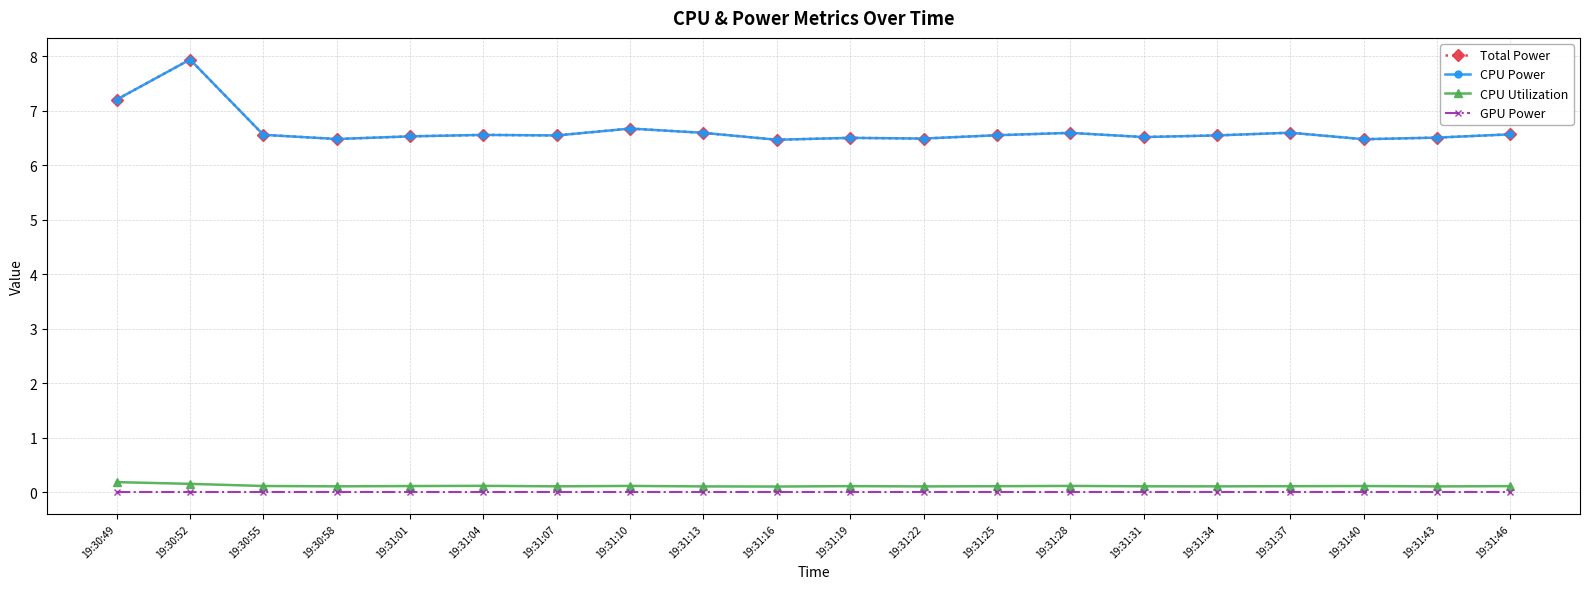

Is it true that Total Power equals 3.8 at 19:31:07?

False